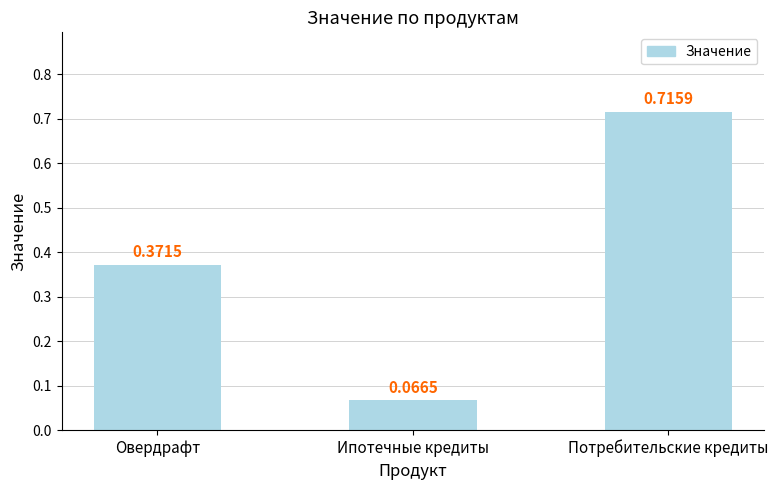

At which category does the chart reach its minimum across all series?

Ипотечные кредиты